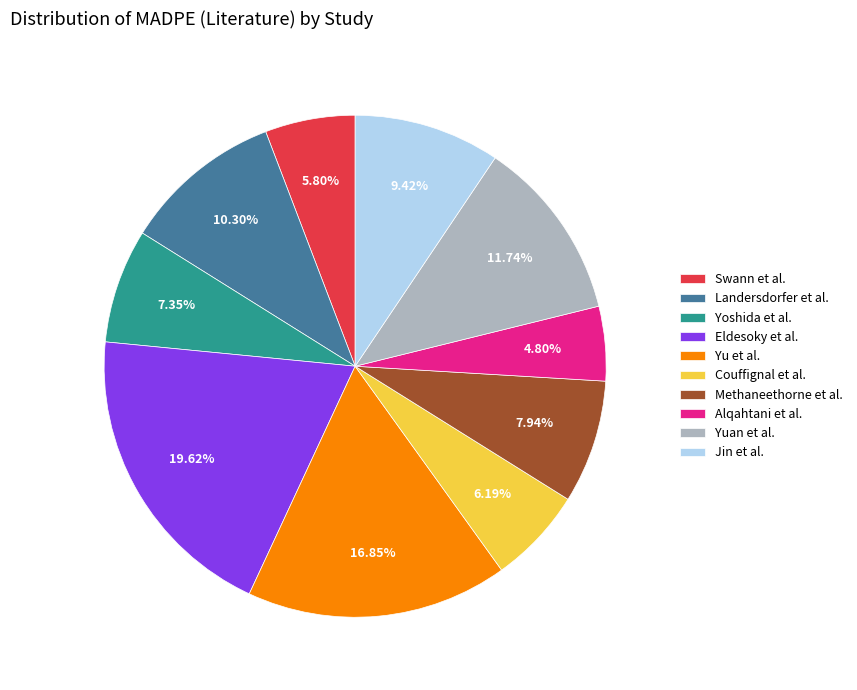

Which slice is the largest?

Eldesoky et al.